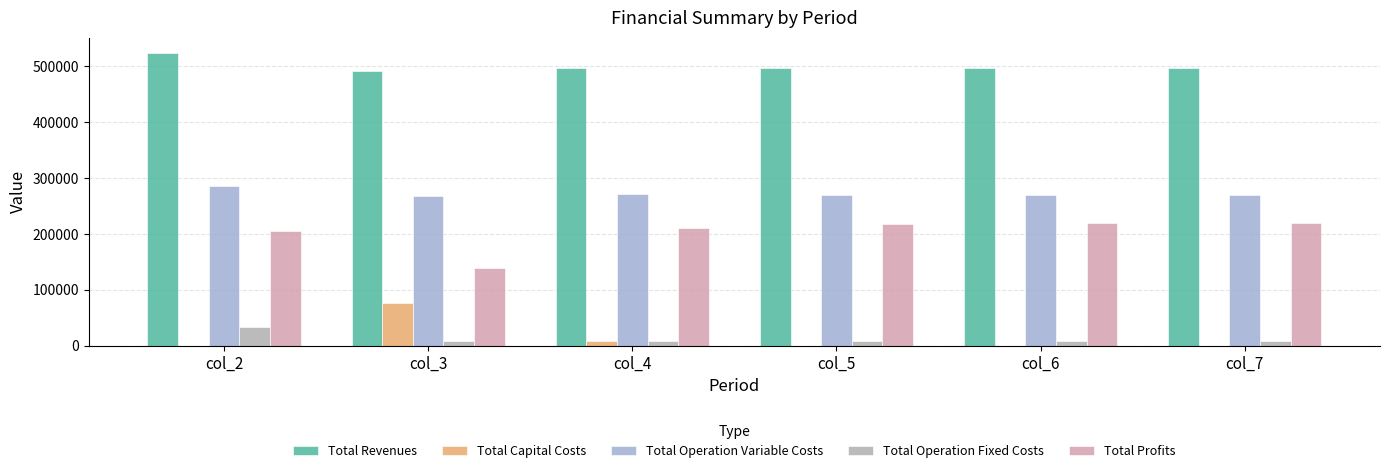

What is the value of the Total Revenues bar at the 6th from the left?

497965.9